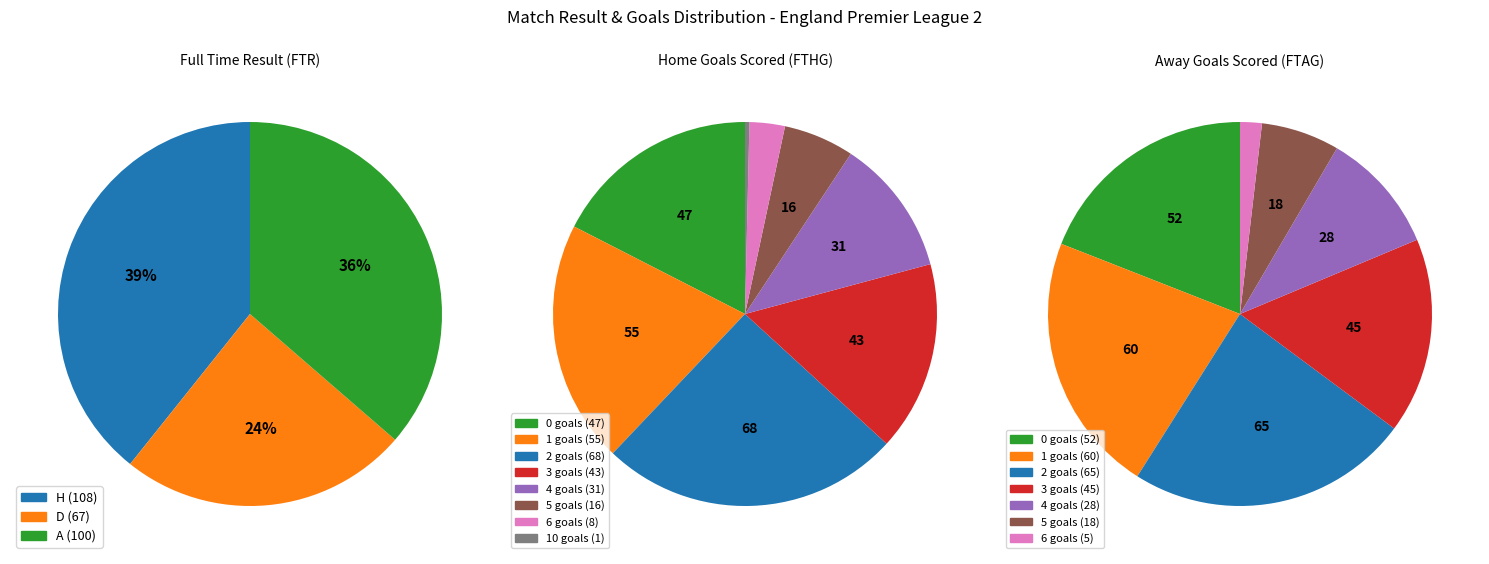

What percentage is the D slice, to the nearest percent?

24%